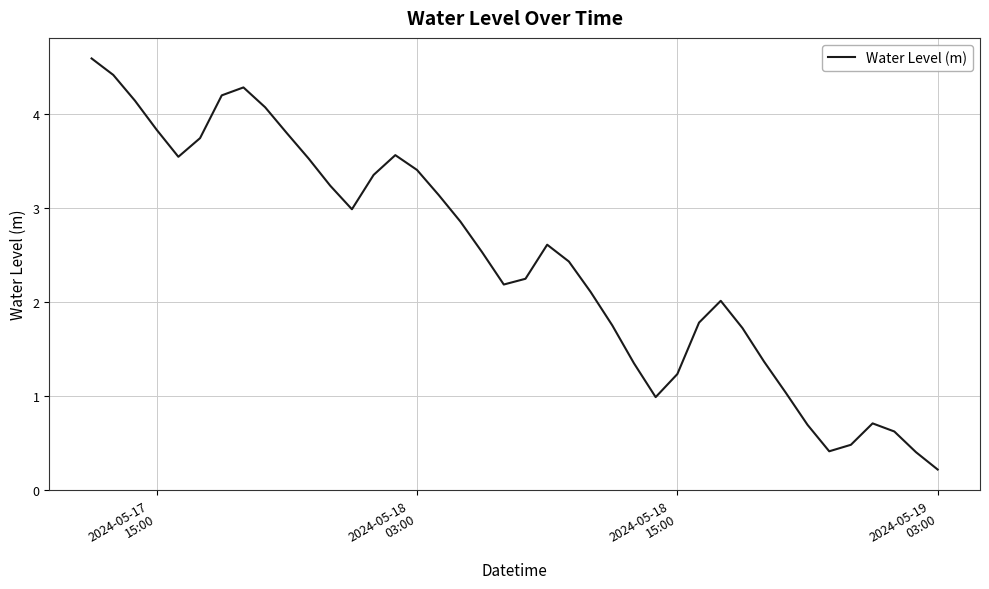

What is the greatest value displayed?

4.6